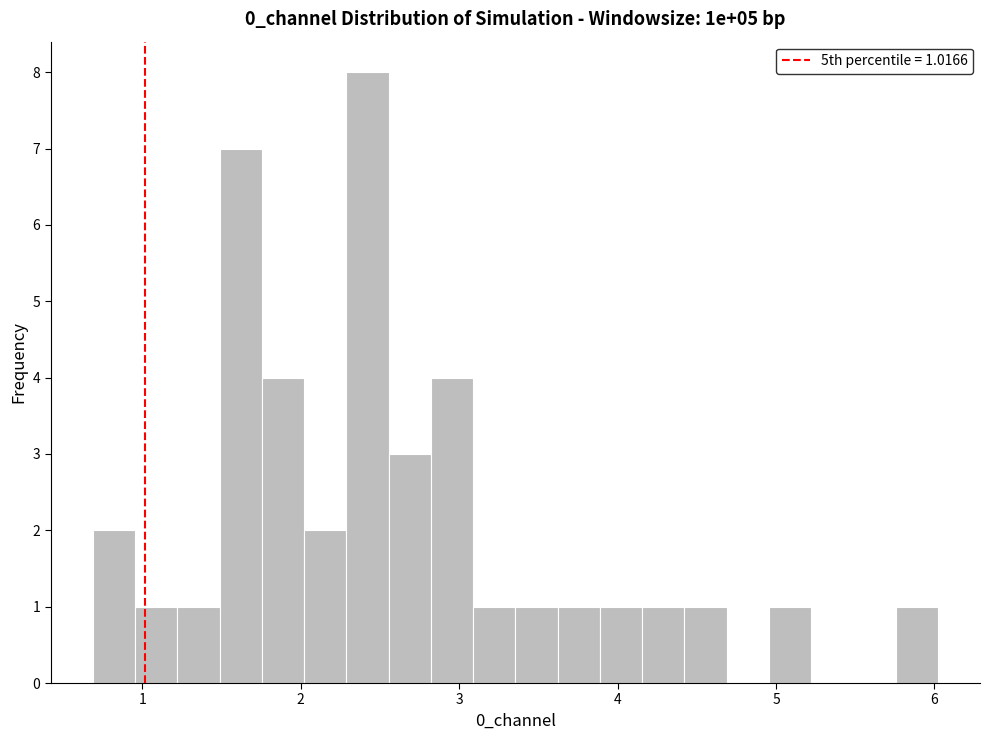

Around what value on the x-axis is the tallest bar? Give the approximate position of its centre, as read against the axis.

2.4